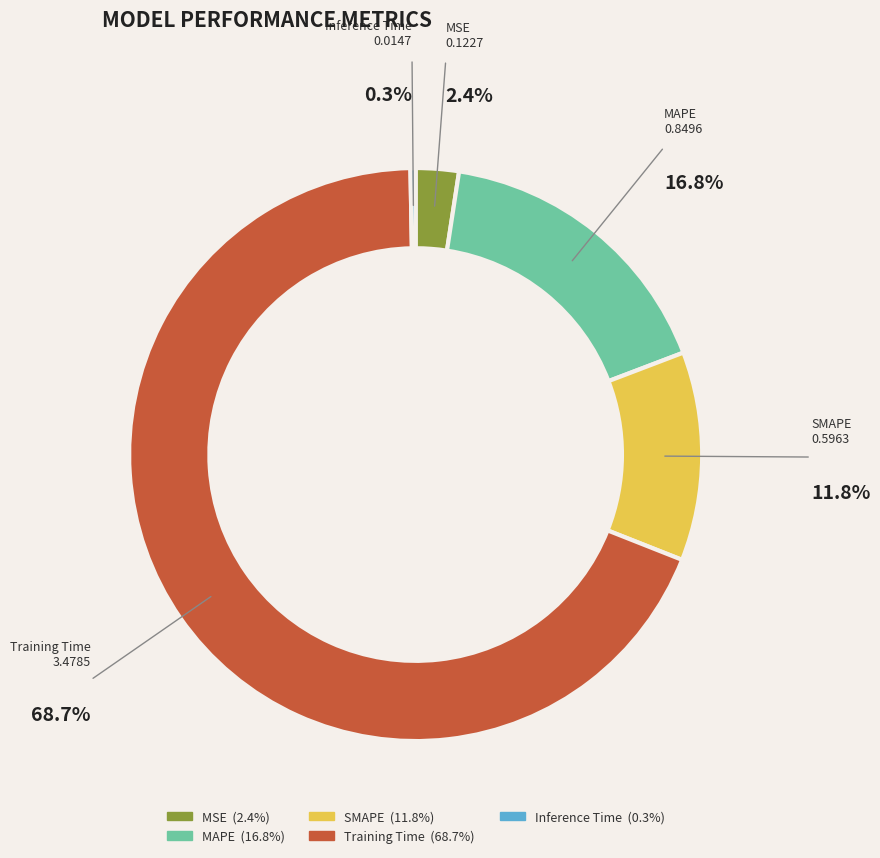

What is the majority slice?

Training Time